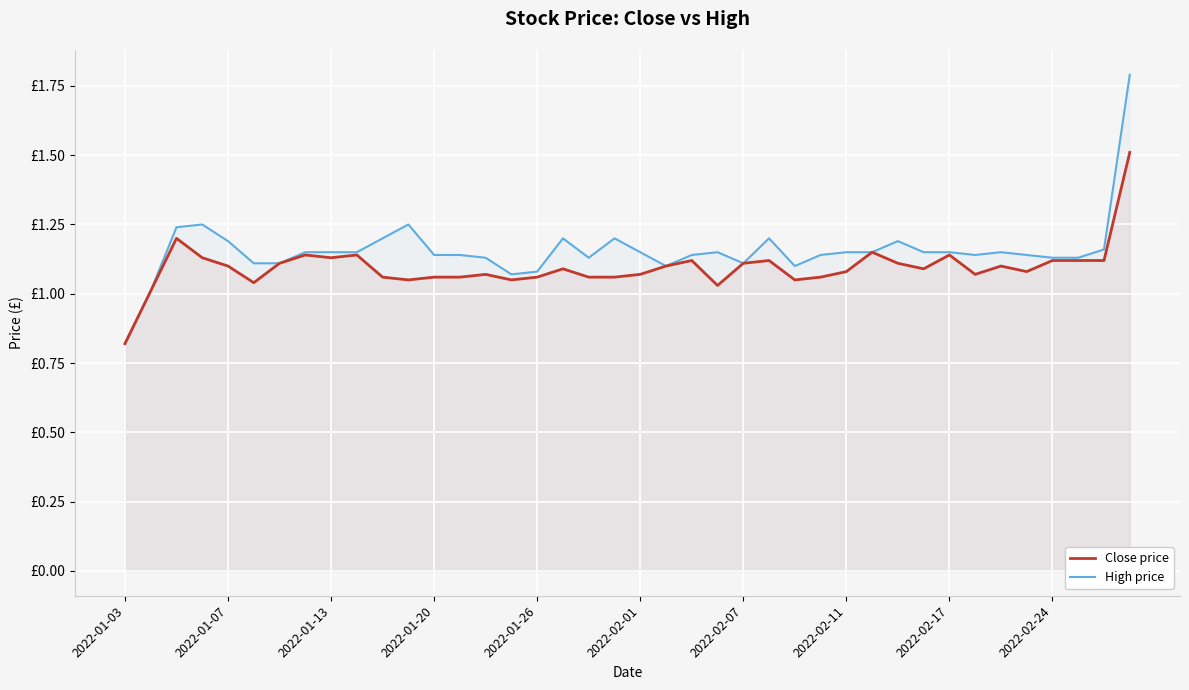

What are all the series names shown in the legend?

Close price, High price